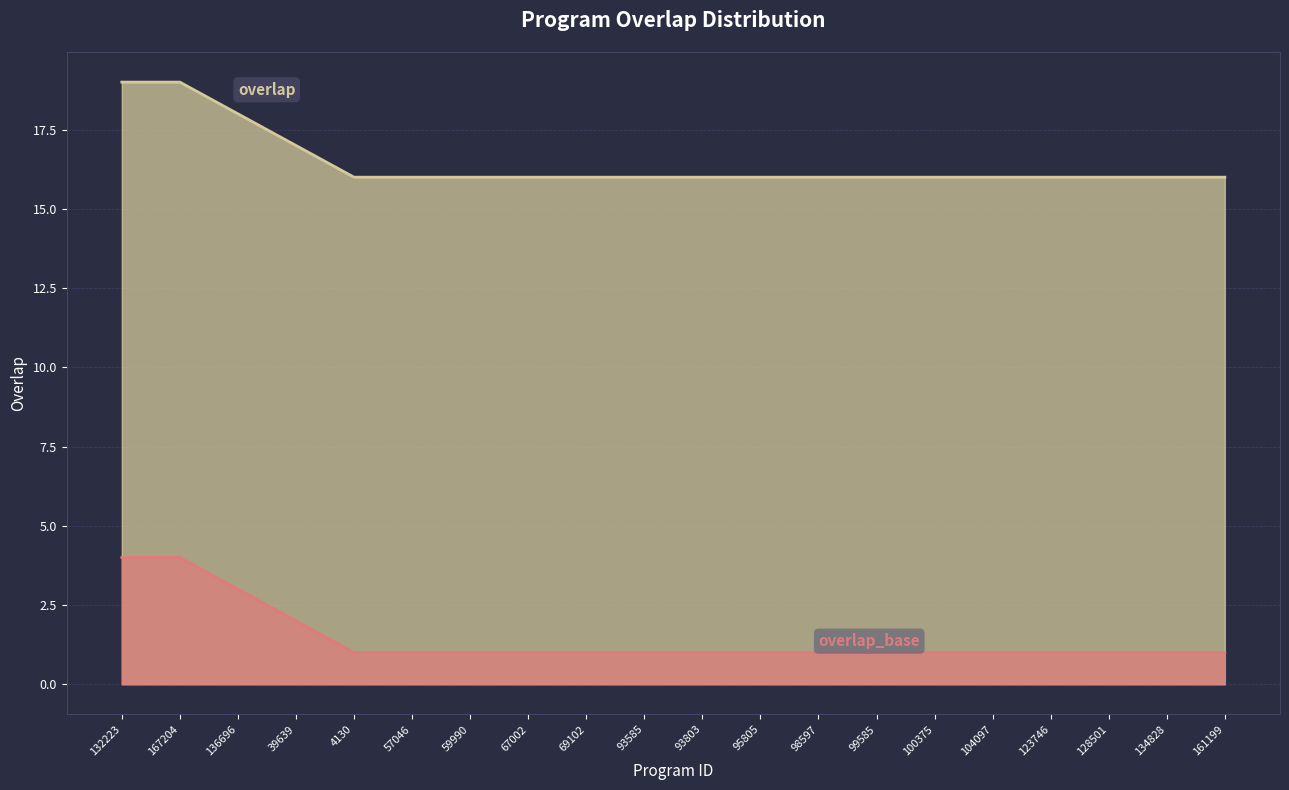

What is the minimum value shown in the chart?

1